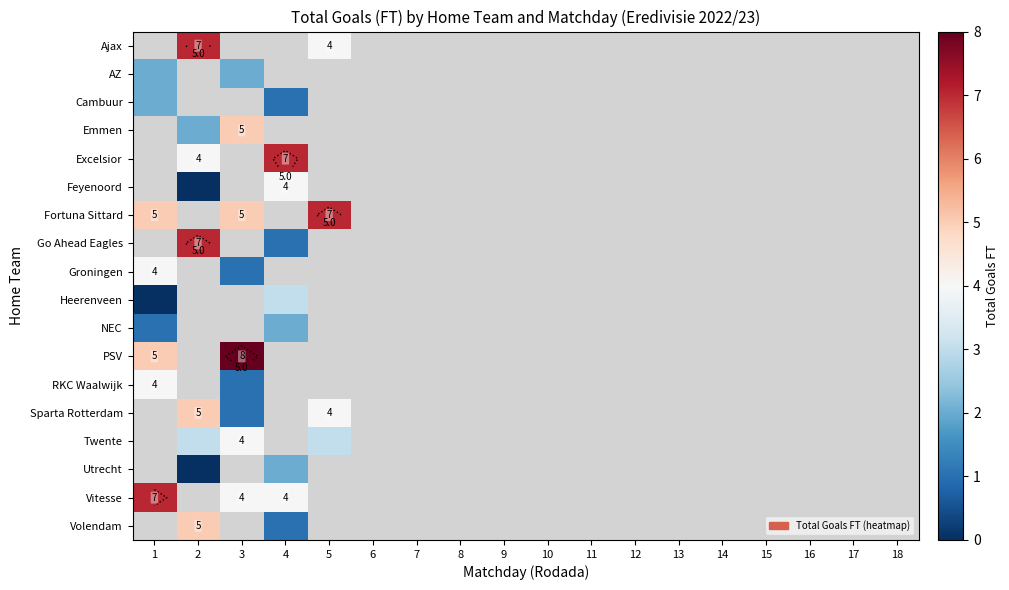

Which category has the highest value in the Cambuur series?

1